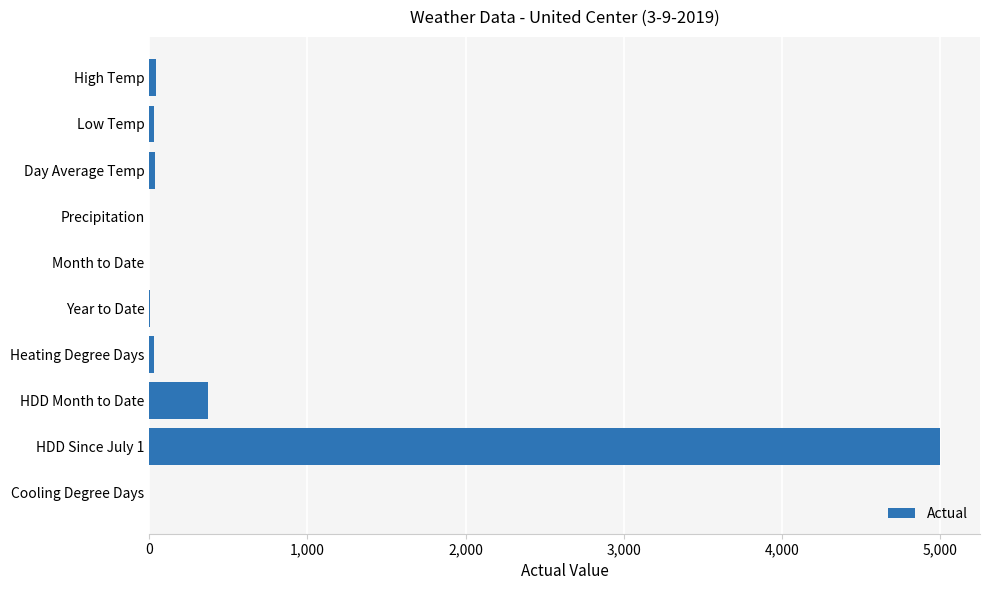

Between HDD Since July 1 and Cooling Degree Days, which is larger?

HDD Since July 1